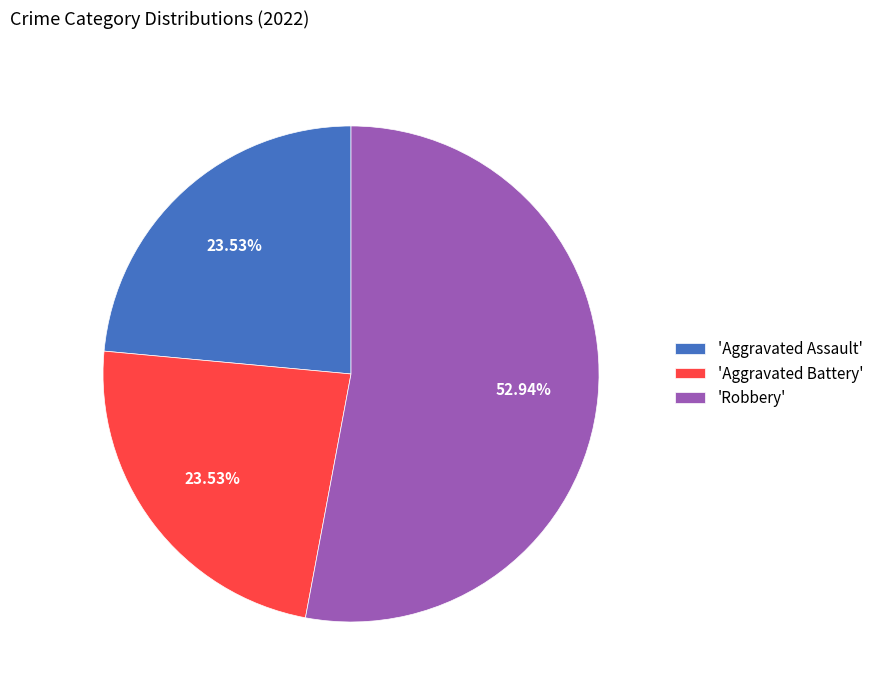

Which category has the biggest portion of the pie?

'Robbery'